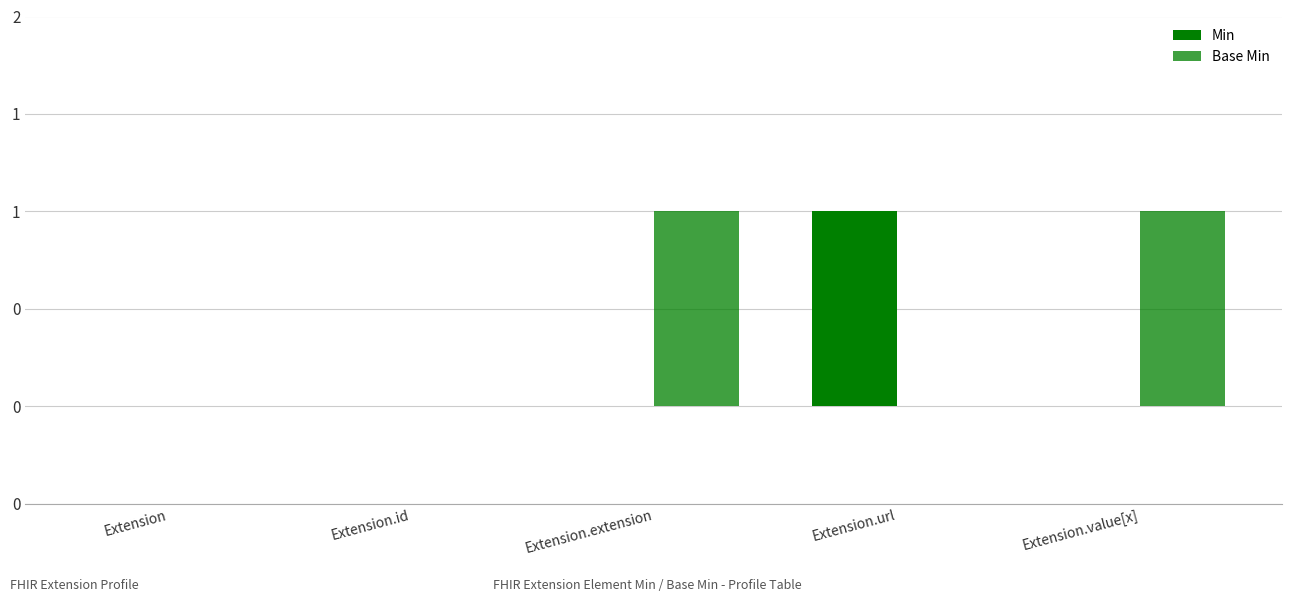

Reading left to right, what are all the values shown in this chart?

Min: Extension=0	Extension.id=0	Extension.extension=0	Extension.url=1	Extension.value[x]=0
Base Min: Extension=0	Extension.id=0	Extension.extension=1	Extension.url=0	Extension.value[x]=1